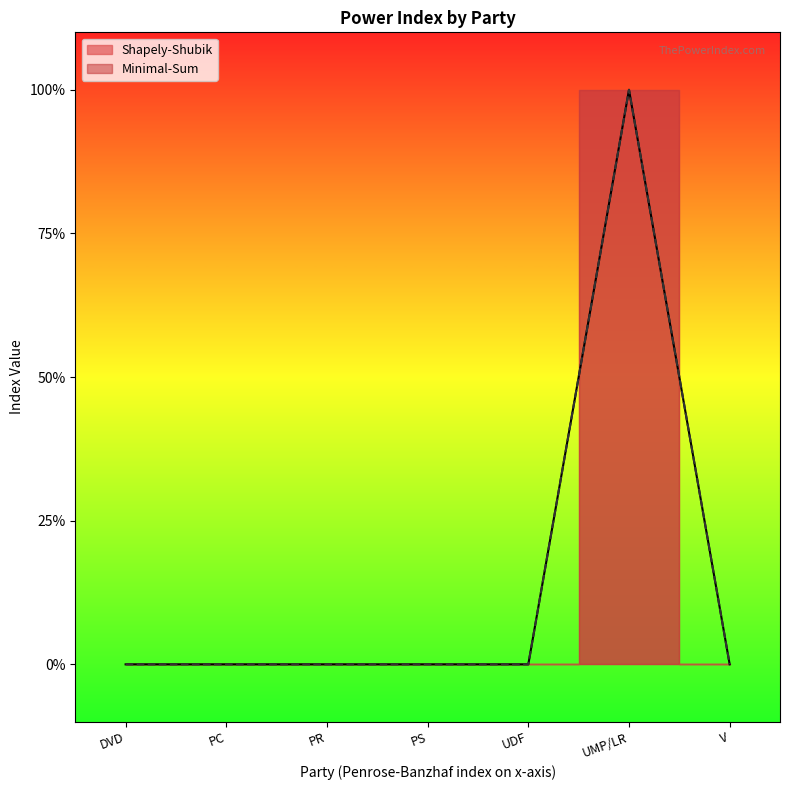

The Shapely-Shubik series shows 0 at PR. True or false?

False